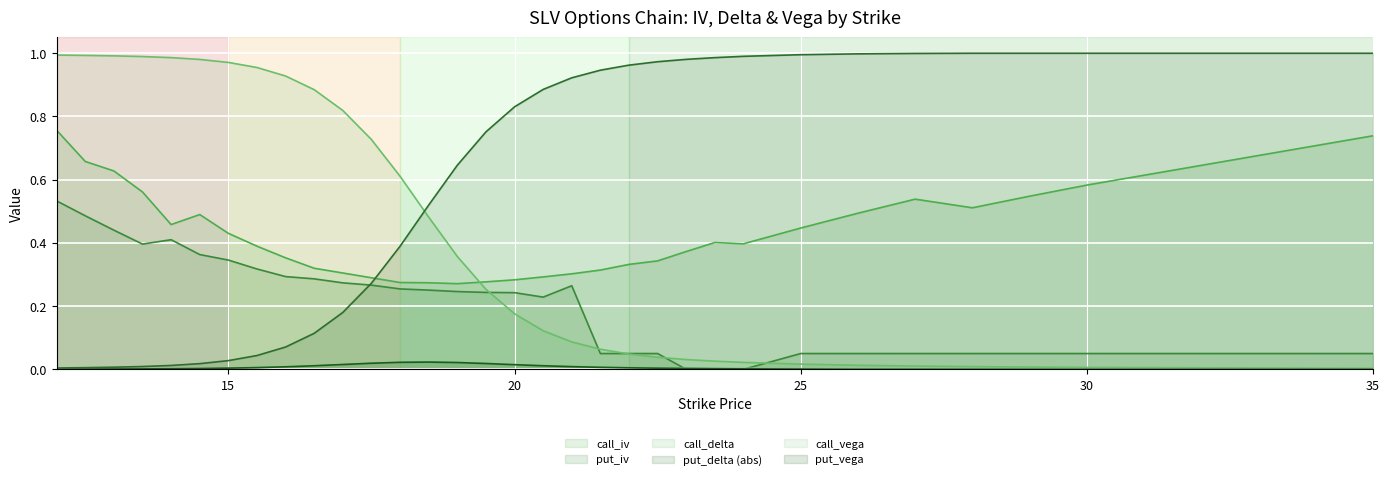

Reading right to left, transcribe all the data shown in this chart.

call_iv: 35=0.7	30=0.6	29=0.5	28=0.5	27=0.5	26=0.5	25=0.4	24=0.4	23.5=0.4	23=0.4	22.5=0.3	22=0.3	21.5=0.3	21=0.3	20.5=0.3	20=0.3	19.5=0.3	19=0.3	18.5=0.3	18=0.3	17.5=0.3	17=0.3	16.5=0.3	16=0.4	15.5=0.4	15=0.4	14.5=0.5	14=0.5	13.5=0.6	13=0.6	12.5=0.7	12=0.8
put_iv: 35=0.1	30=0.1	29=0.1	28=0.1	27=0.1	26=0.1	25=0.1	24=0.0	23.5=0.0	23=0.0	22.5=0.1	22=0.1	21.5=0.1	21=0.3	20.5=0.2	20=0.2	19.5=0.2	19=0.2	18.5=0.3	18=0.3	17.5=0.3	17=0.3	16.5=0.3	16=0.3	15.5=0.3	15=0.3	14.5=0.4	14=0.4	13.5=0.4	13=0.4	12.5=0.5	12=0.5
call_delta: 35=0.0	30=0.0	29=0.0	28=0.0	27=0.0	26=0.0	25=0.0	24=0.0	23.5=0.0	23=0.0	22.5=0.0	22=0.0	21.5=0.1	21=0.1	20.5=0.1	20=0.2	19.5=0.3	19=0.4	18.5=0.5	18=0.6	17.5=0.7	17=0.8	16.5=0.9	16=0.9	15.5=1.0	15=1.0	14.5=1.0	14=1.0	13.5=1.0	13=1.0	12.5=1.0	12=1.0
put_delta: 35=1.0	30=1.0	29=1.0	28=1.0	27=1.0	26=1.0	25=1.0	24=1.0	23.5=1.0	23=1.0	22.5=1.0	22=1.0	21.5=0.9	21=0.9	20.5=0.9	20=0.8	19.5=0.8	19=0.6	18.5=0.5	18=0.4	17.5=0.3	17=0.2	16.5=0.1	16=0.1	15.5=0.0	15=0.0	14.5=0.0	14=0.0	13.5=0.0	13=0.0	12.5=0.0	12=0.0
call_vega: 35=0.0	30=0.0	29=0.0	28=0.0	27=0.0	26=0.0	25=0.0	24=0.0	23.5=0.0	23=0.0	22.5=0.0	22=0.0	21.5=0.0	21=0.0	20.5=0.0	20=0.0	19.5=0.0	19=0.0	18.5=0.0	18=0.0	17.5=0.0	17=0.0	16.5=0.0	16=0.0	15.5=0.0	15=0.0	14.5=0.0	14=0.0	13.5=0.0	13=0.0	12.5=0.0	12=0.0
put_vega: 35=0.0	30=0.0	29=0.0	28=0.0	27=0.0	26=0.0	25=0.0	24=0.0	23.5=0.0	23=0.0	22.5=0.0	22=0.0	21.5=0.0	21=0.0	20.5=0.0	20=0.0	19.5=0.0	19=0.0	18.5=0.0	18=0.0	17.5=0.0	17=0.0	16.5=0.0	16=0.0	15.5=0.0	15=0.0	14.5=0.0	14=0.0	13.5=0.0	13=0.0	12.5=0.0	12=0.0